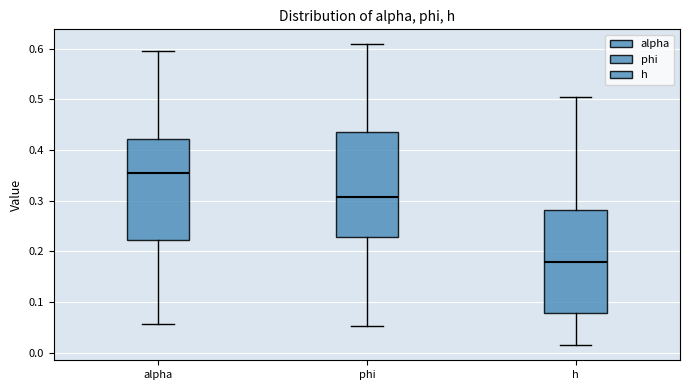

Reading left to right, transcribe this box plot: for each box, give where its median line is, the range the box spans, and where its two whiskers end, as read against the y-axis. The values are not printed on the chart, so give them approximately, as read against the axis.

alpha: median 0.35, box 0.22 to 0.42, whiskers 0.06 to 0.59
phi: median 0.31, box 0.23 to 0.44, whiskers 0.05 to 0.61
h: median 0.18, box 0.08 to 0.28, whiskers 0.01 to 0.50